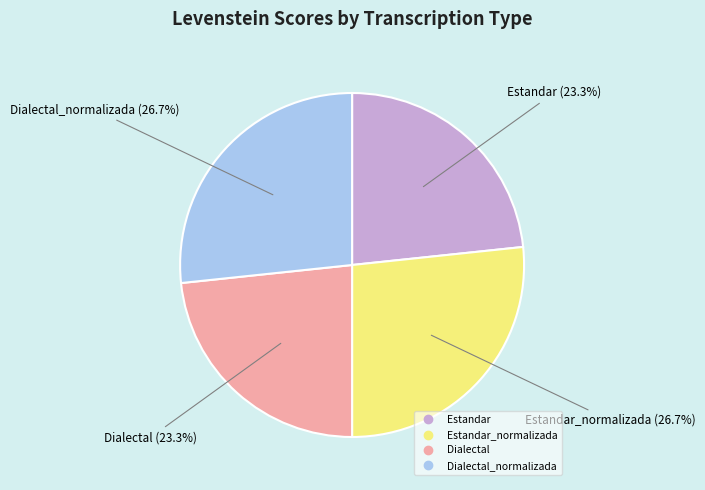

Is there a majority slice in this chart?

No